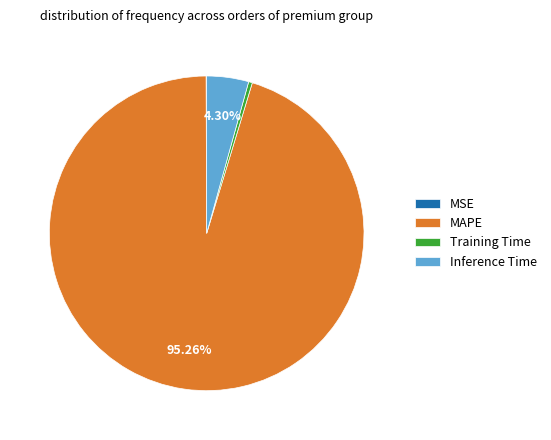

Which has a higher value, Inference Time or MAPE?

MAPE